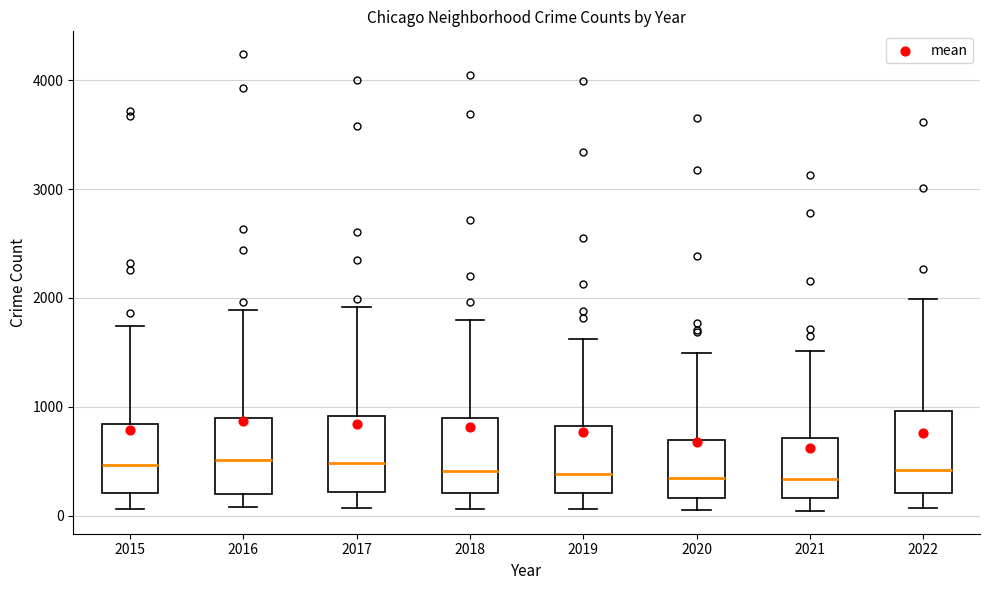

Reading left to right, read every box against the y-axis: the position of its median line, the range the box covers, and the ends of its whiskers. The values are not printed on the chart, so give them approximately, as read against the axis.

2015: median 500, box 200 to 800, whiskers 100 to 1700
2016: median 500, box 200 to 900, whiskers 100 to 1900
2017: median 500, box 200 to 900, whiskers 100 to 1900
2018: median 400, box 200 to 900, whiskers 100 to 1800
2019: median 400, box 200 to 800, whiskers 100 to 1600
2020: median 300, box 200 to 700, whiskers 100 to 1500
2021: median 300, box 200 to 700, whiskers 0 to 1500
2022: median 400, box 200 to 1000, whiskers 100 to 2000